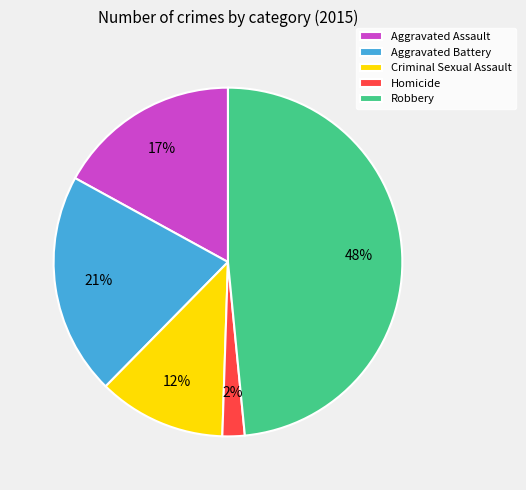

Do Aggravated Assault and Criminal Sexual Assault together represent more than half of the pie?

No